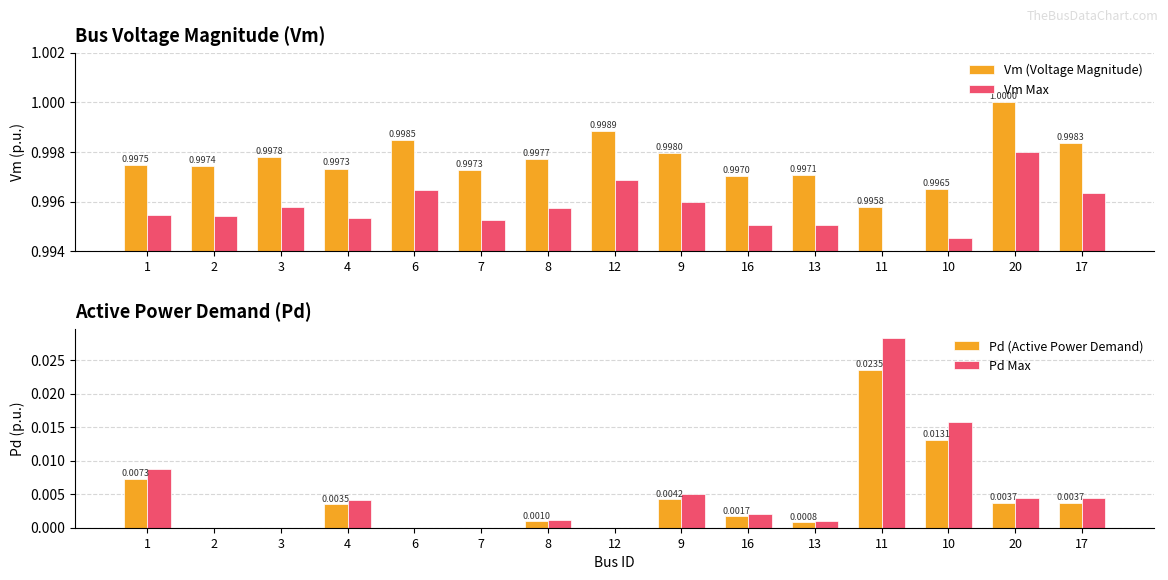

How many bars are there in each group?

4